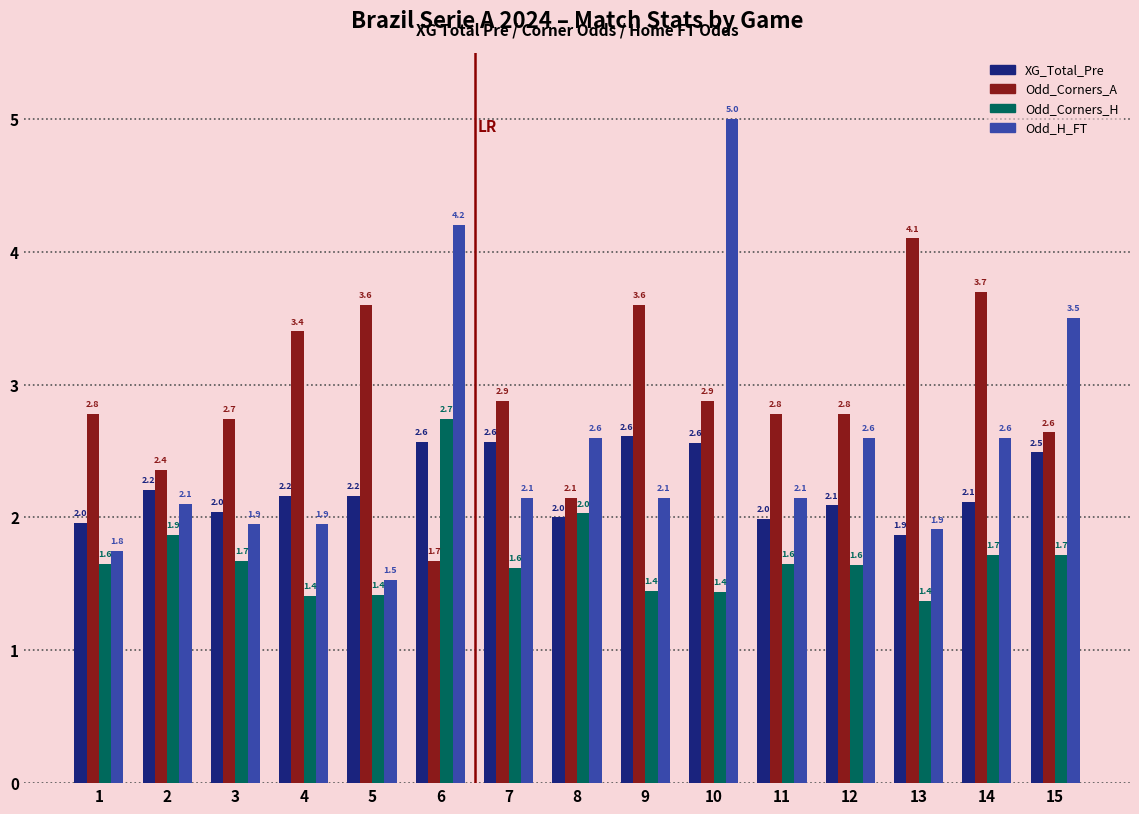

What is the total value across all series at 8?

8.8